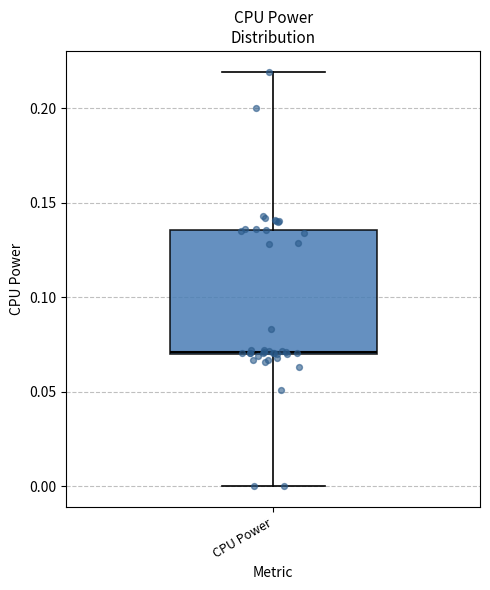

Where is the upper edge of the box for CPU Power on the y-axis? The values are not printed on the chart, so give them approximately, as read against the axis.

0.135